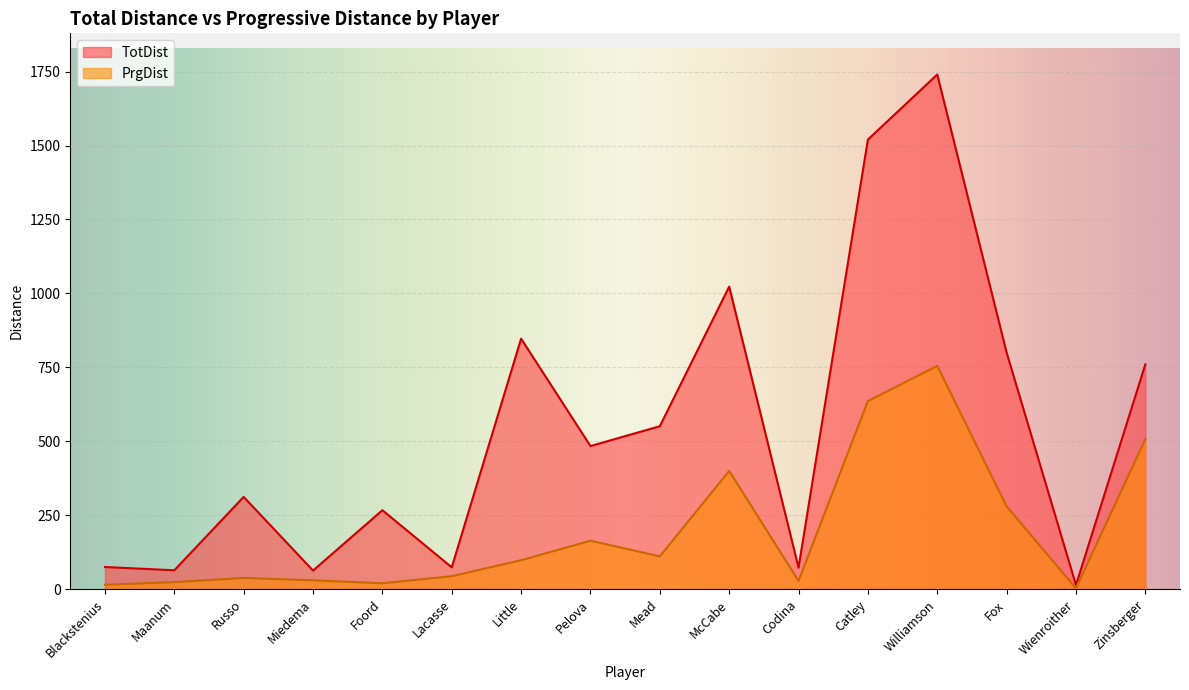

What is the approximate value of PrgDist at Wienroither?

3